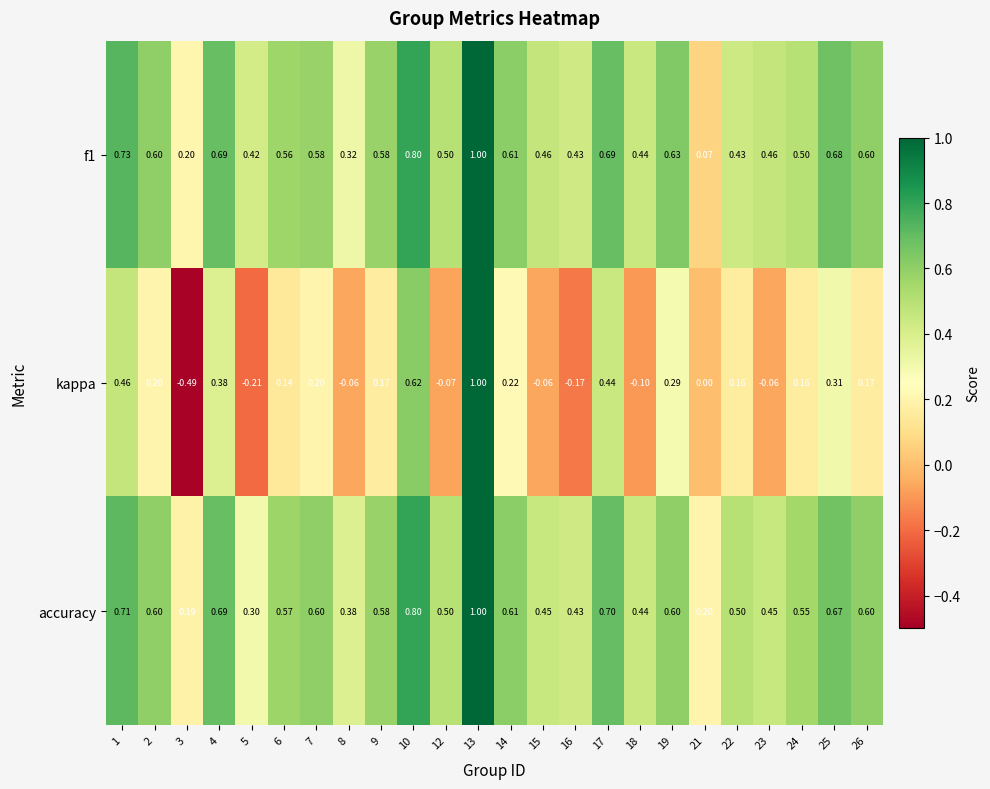

Is the value of kappa at 12 greater than the value of accuracy at 25?

No